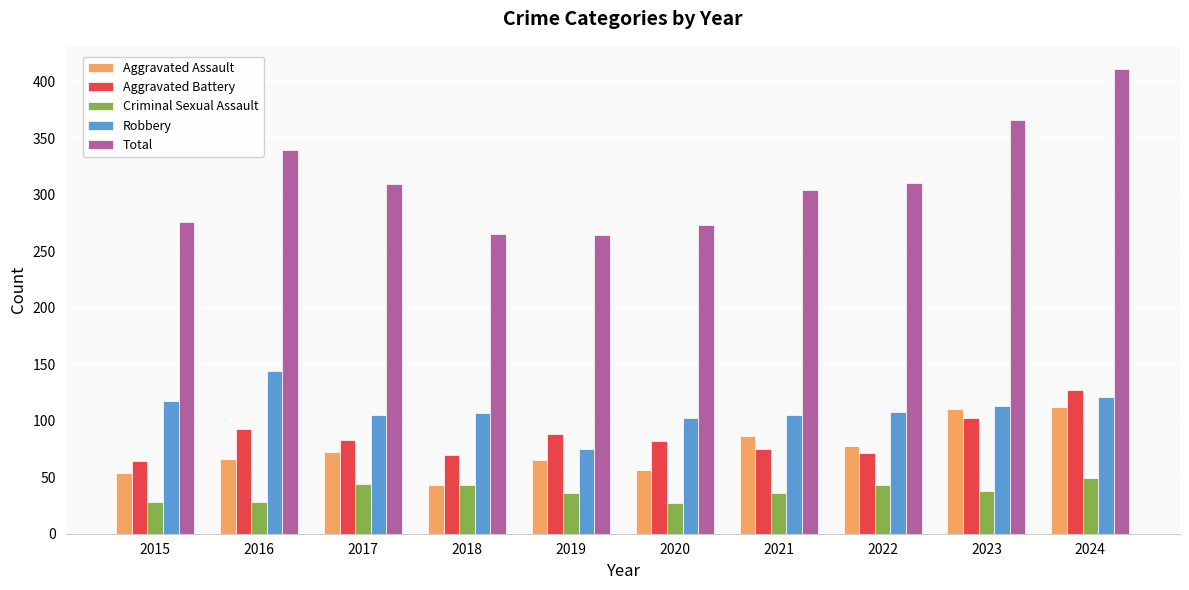

At which label does Robbery first exceed 108?

2015